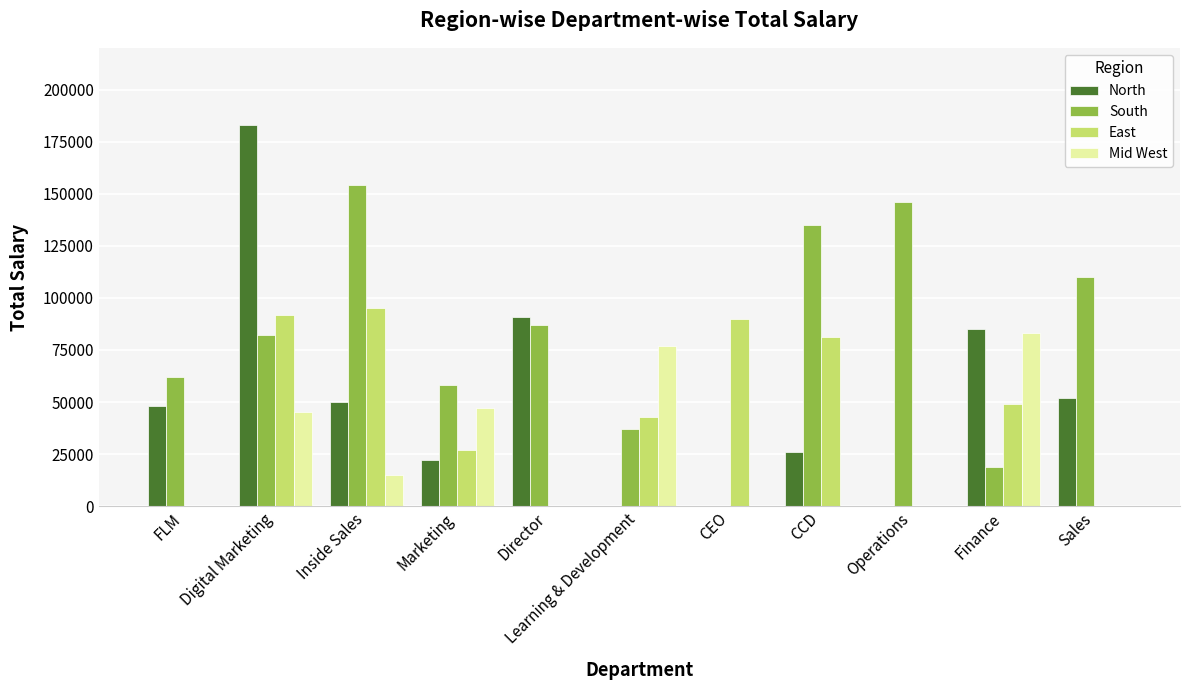

The North series shows 116012 at Learning & Development. True or false?

False